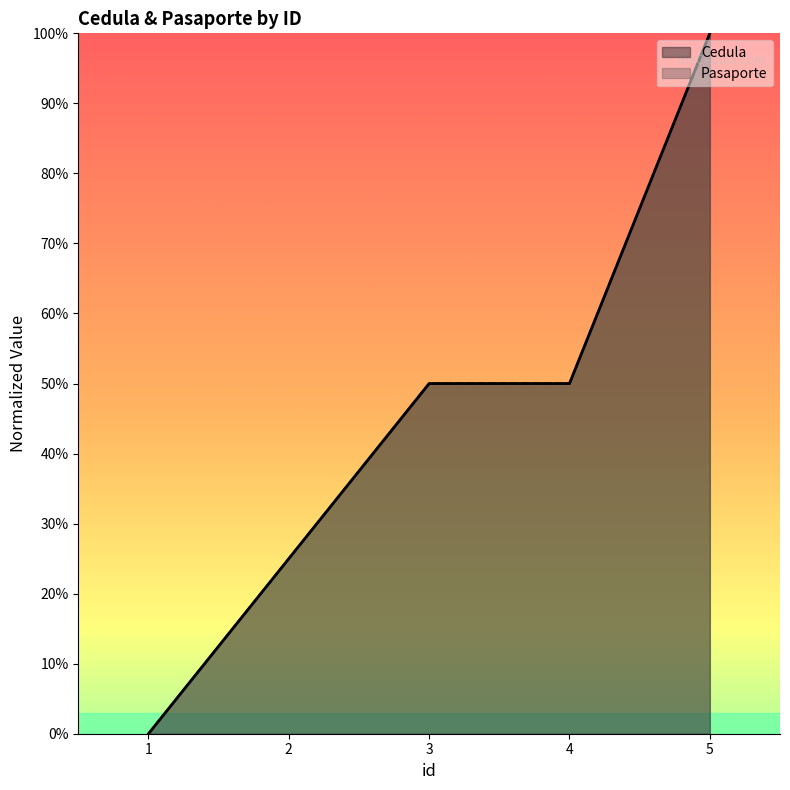

The value of Cedula at 4 is 0.7. True or false?

False